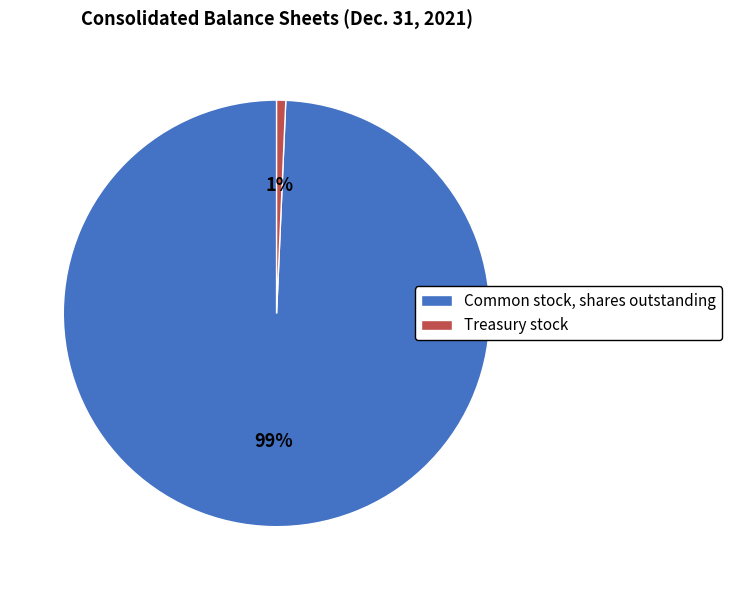

What is the smallest slice in the pie chart?

Treasury stock